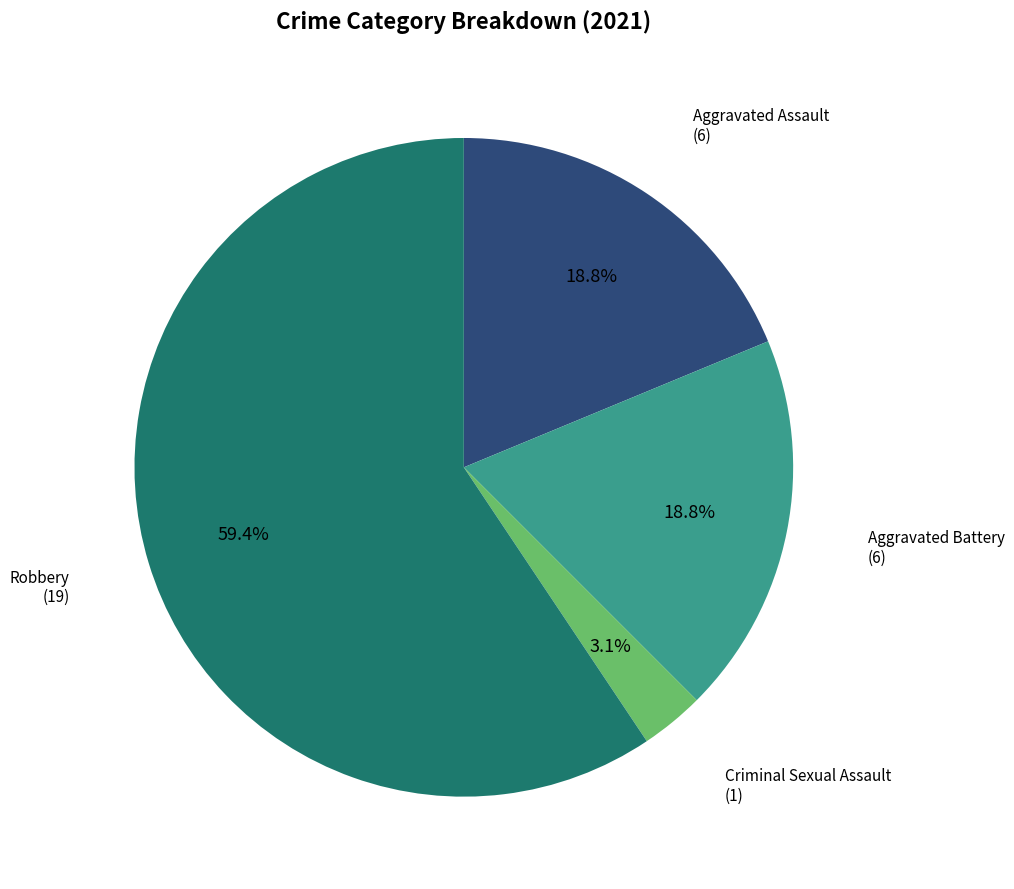

Does any single category account for the majority?

Yes